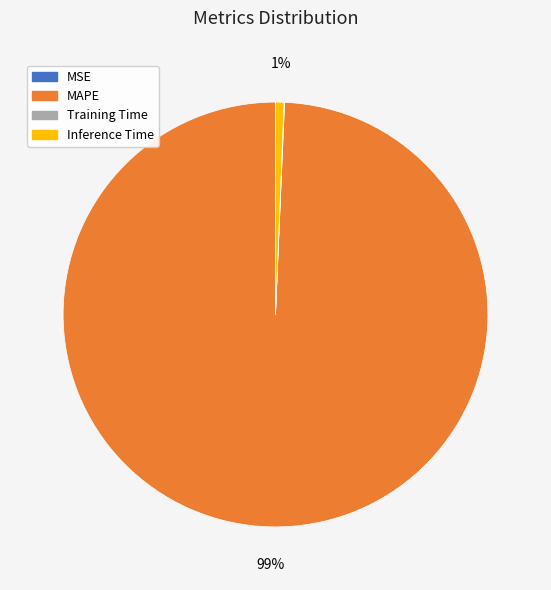

Which slice is the largest?

MAPE